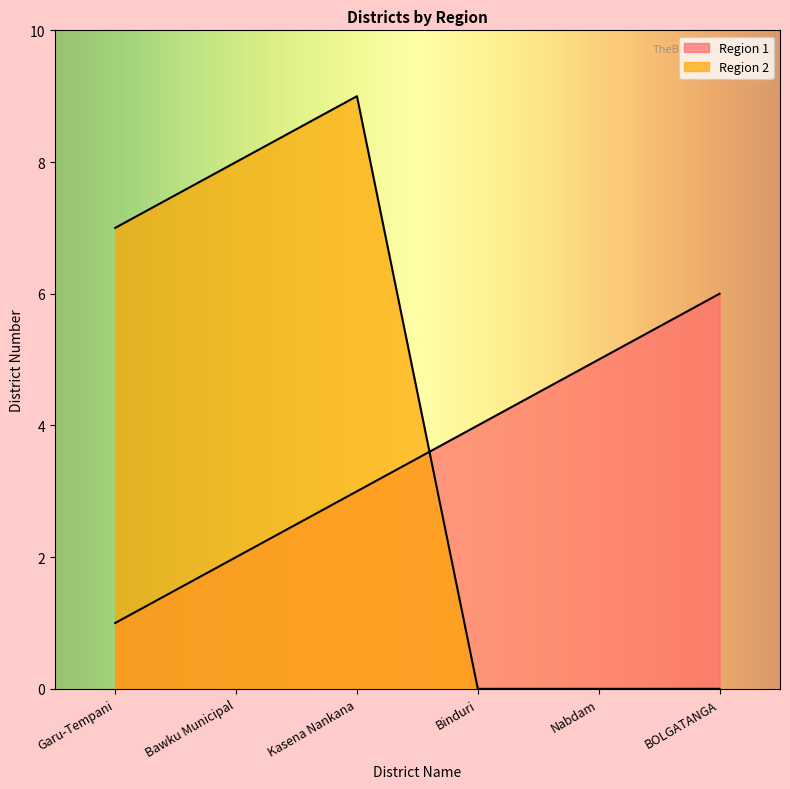

How many lines are shown in the chart?

2